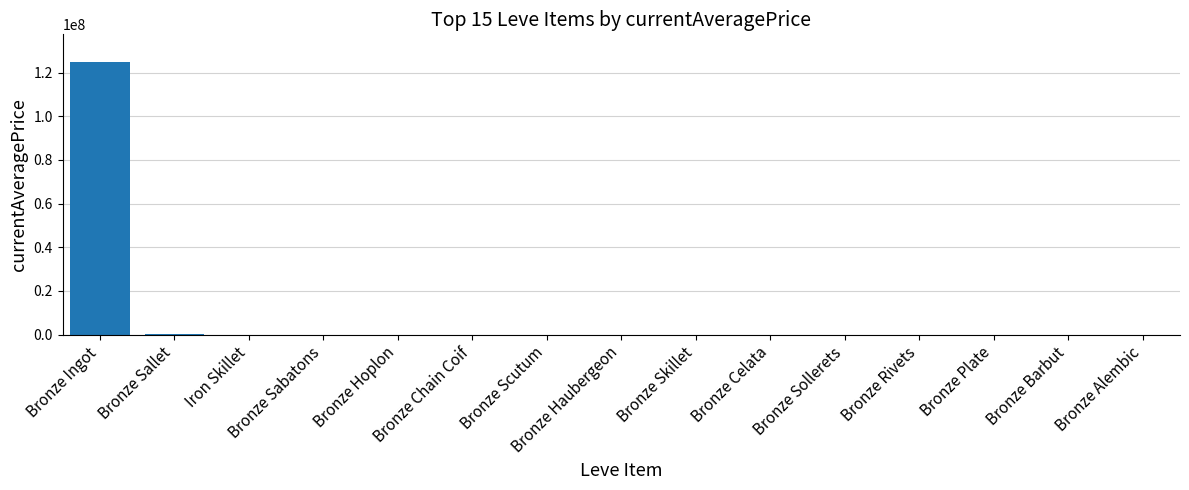

What is the sum of all values?

125377484.0